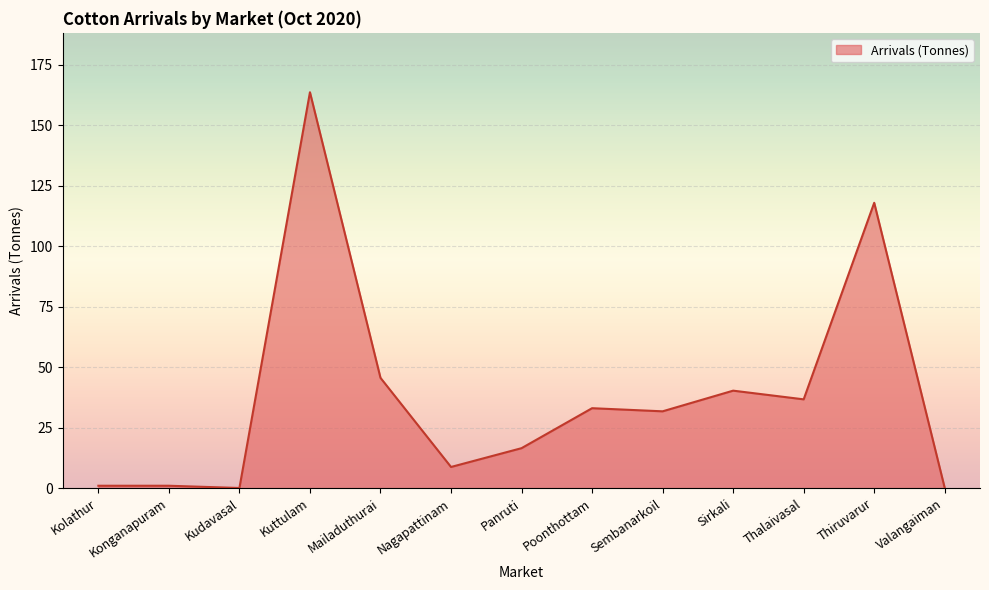

At which label is the value closest to 81?

Mailaduthurai